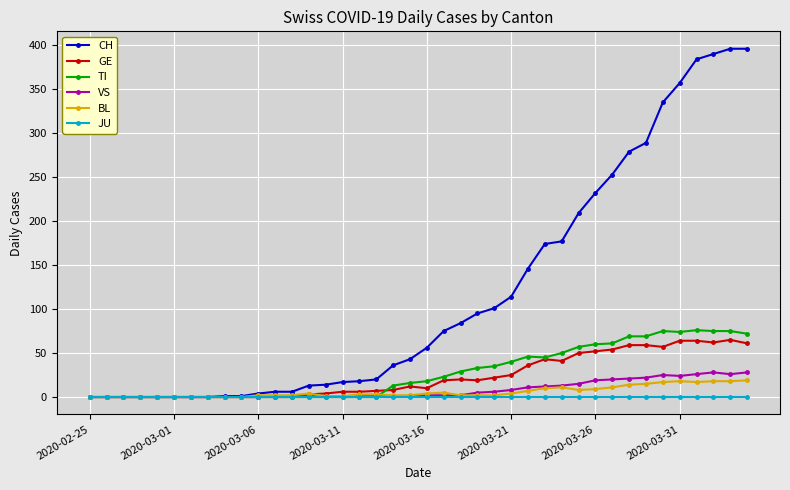

Which series has the largest total across all categories?

CH